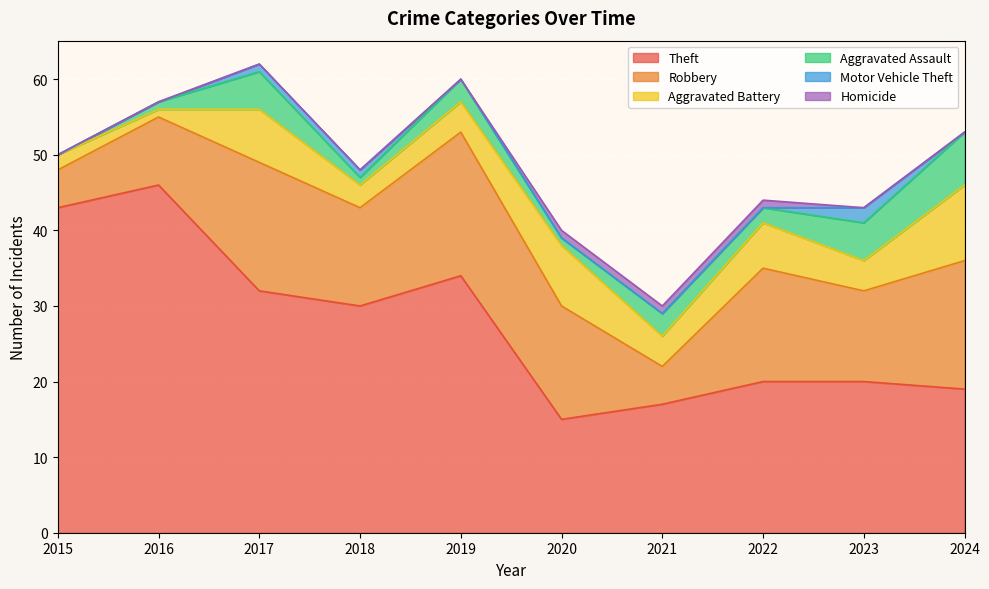

Which series has the widest spread of values?

Theft